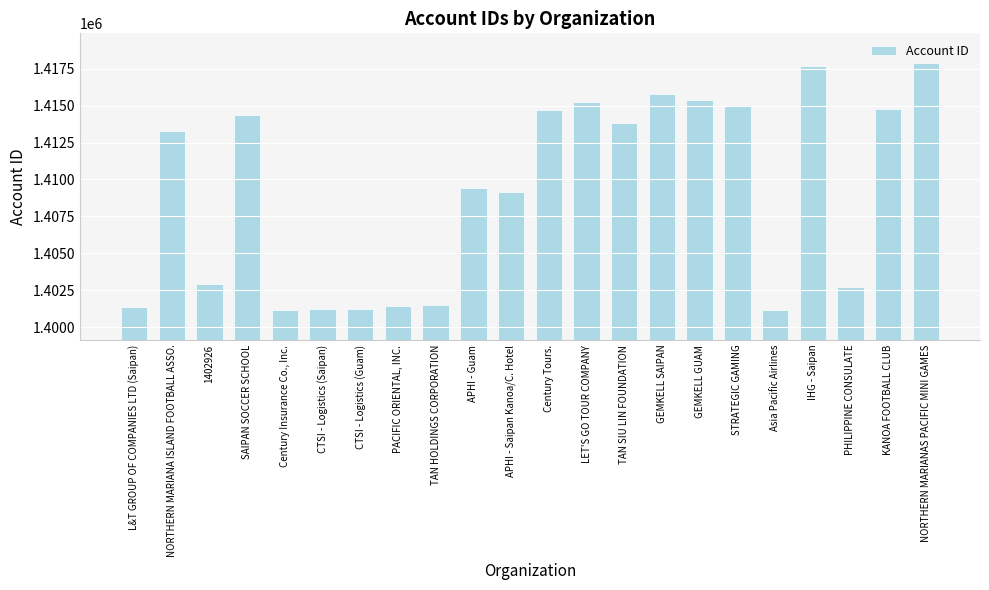

The chart shows a value of 1969615 at GEMKELL SAIPAN. True or false?

False